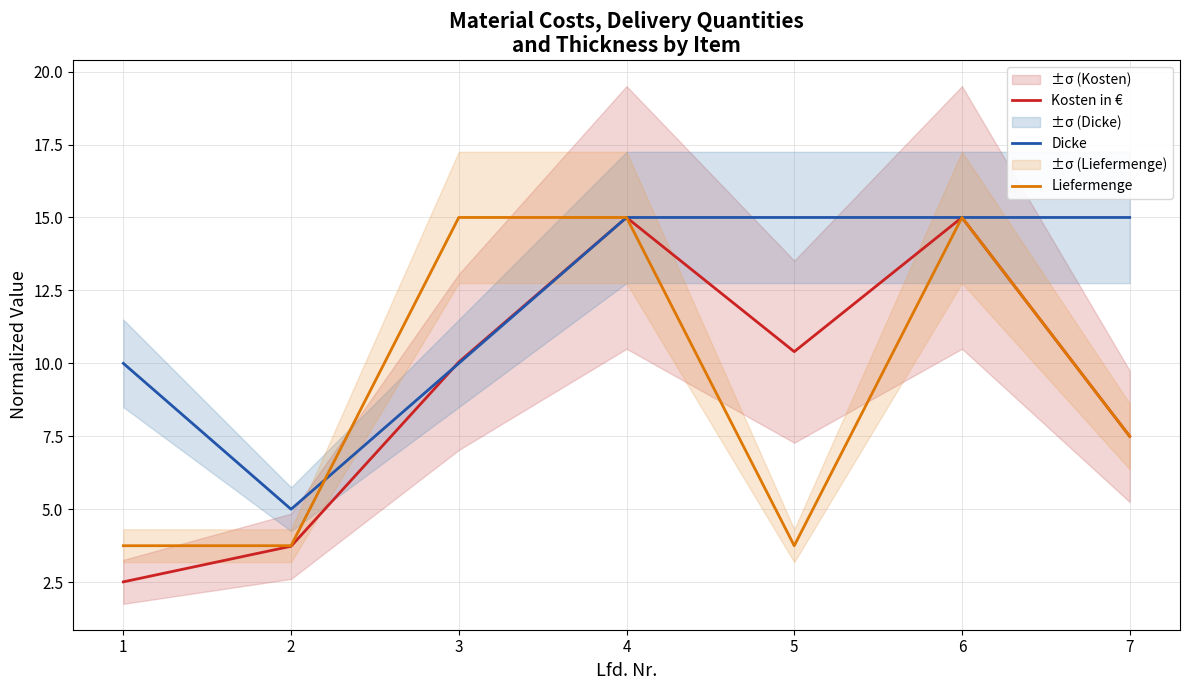

Where is the first local maximum for Liefermenge?

6